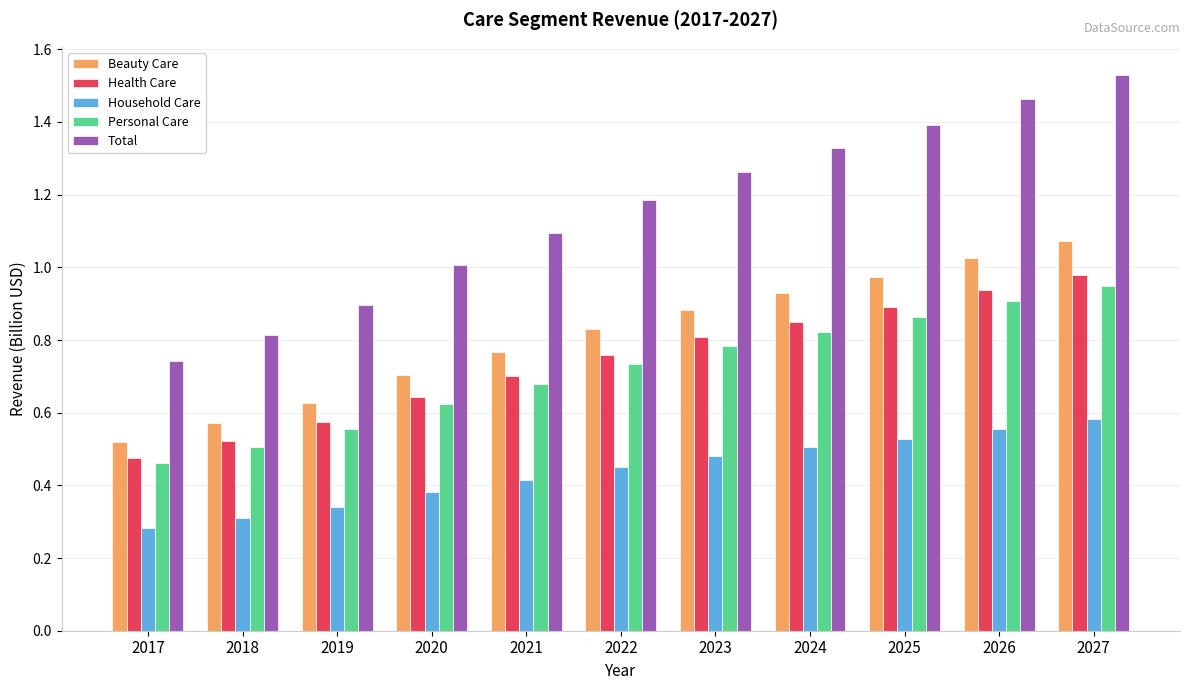

Which label corresponds to the smallest value in the chart?

2017